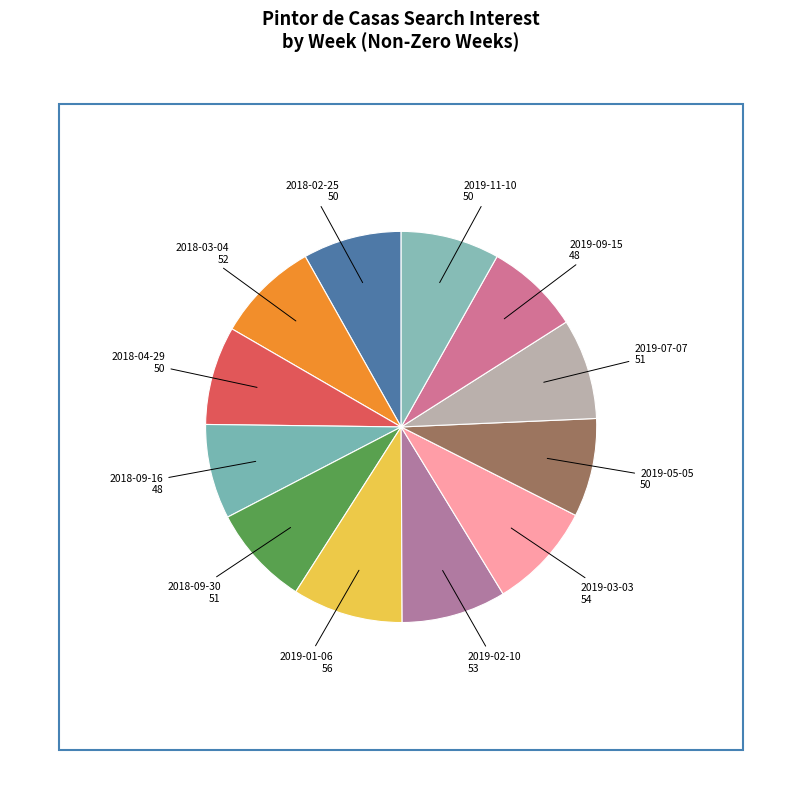

How many slices are in this pie chart?

12